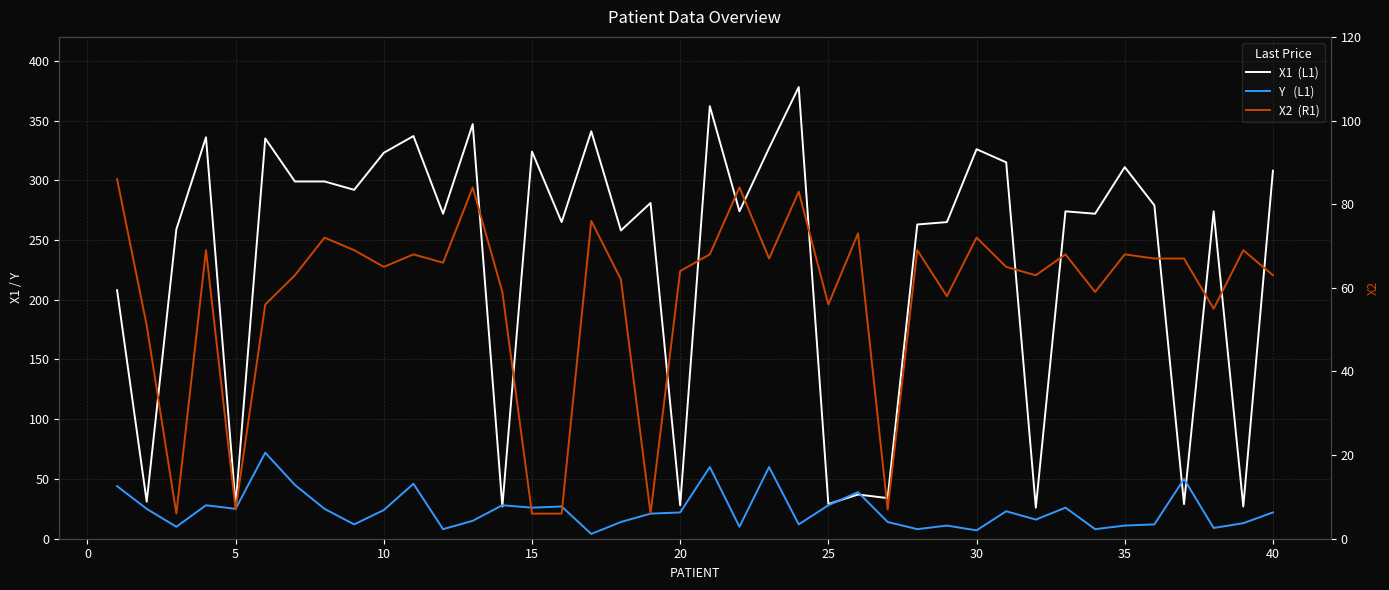

Is this an area chart (filled region under the line)?

No